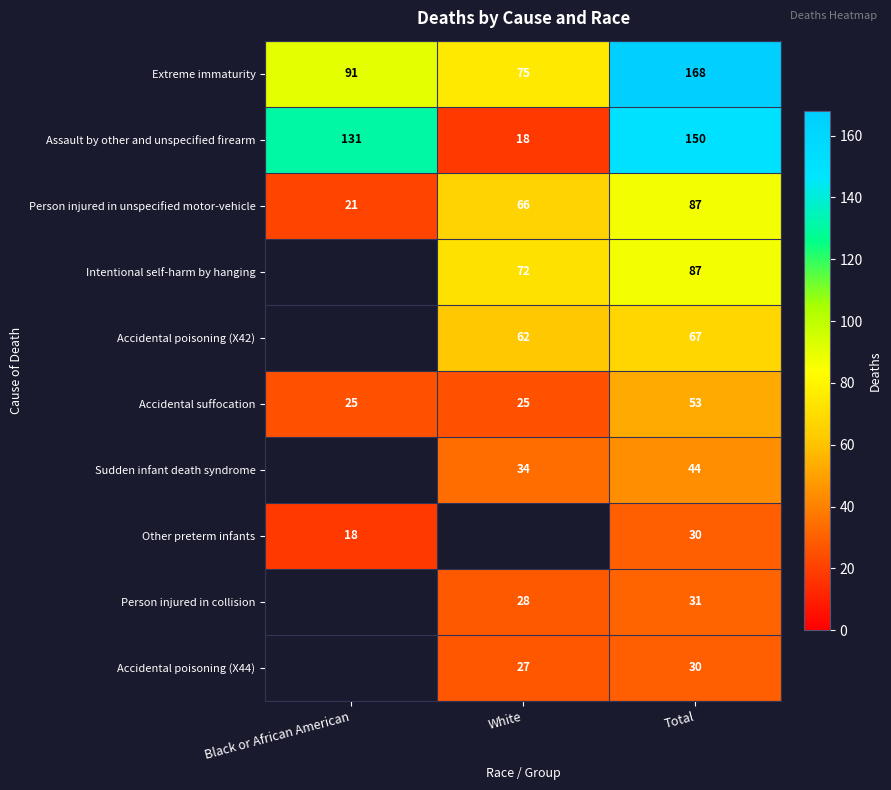

Count the number of categories in the chart.

3